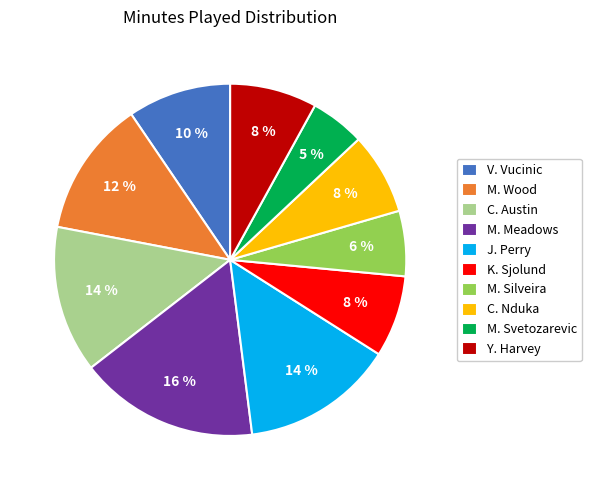

To the nearest percent, what percentage of the pie is J. Perry?

14%